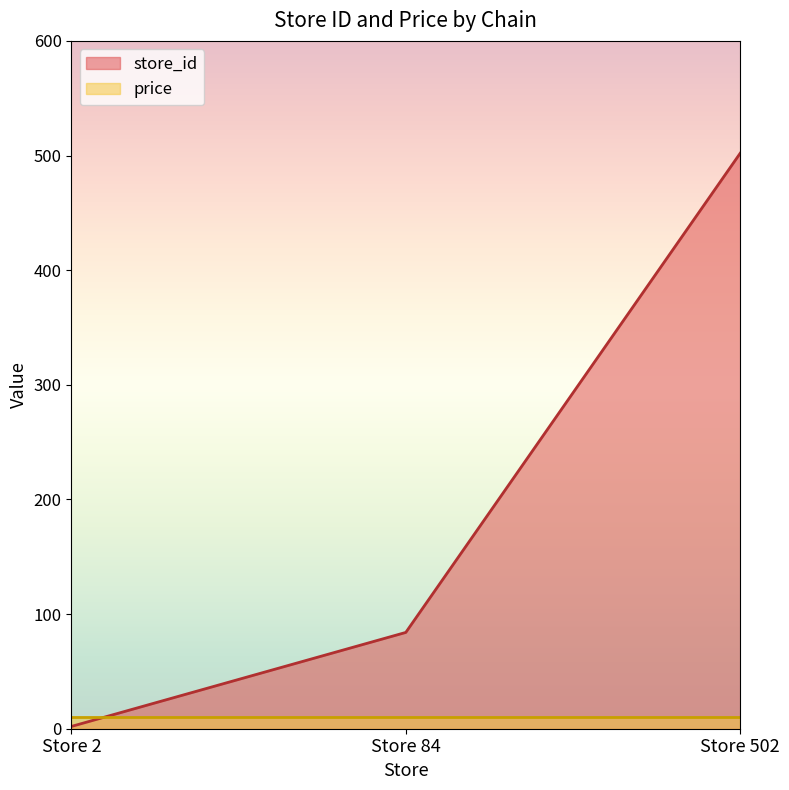

Reading left to right, what are all the values shown in this chart?

Store 2=2	Store 84=84	Store 502=502